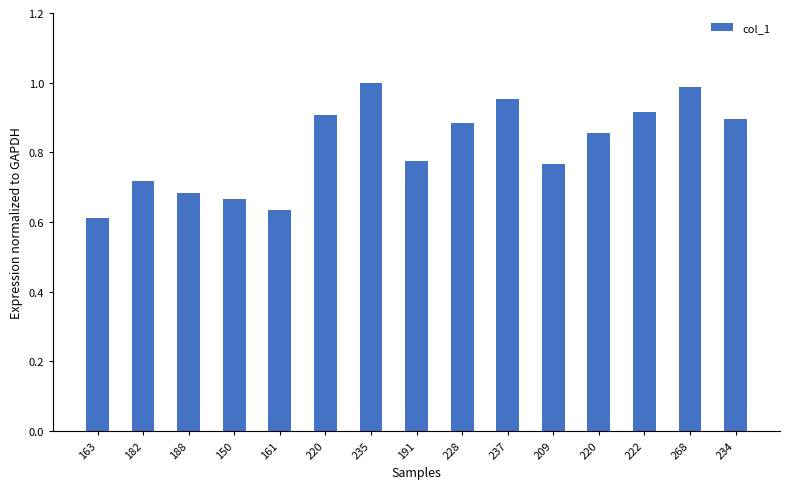

What is the difference between the values at 220 and 220?

0.1